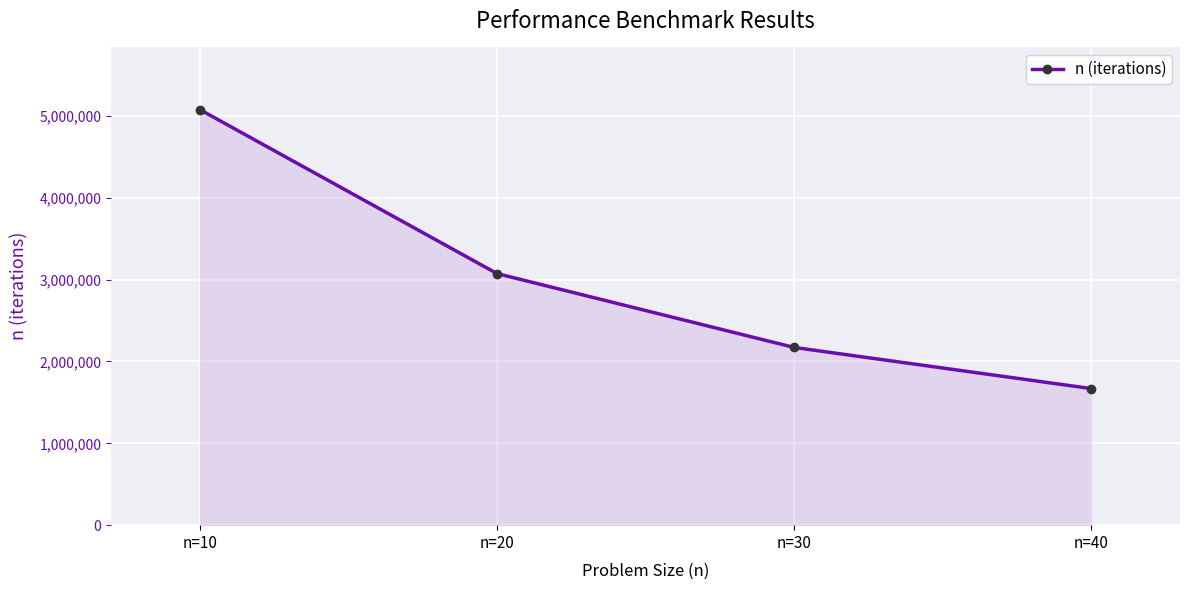

Is it true that the value at n=30 is 2924045?

False